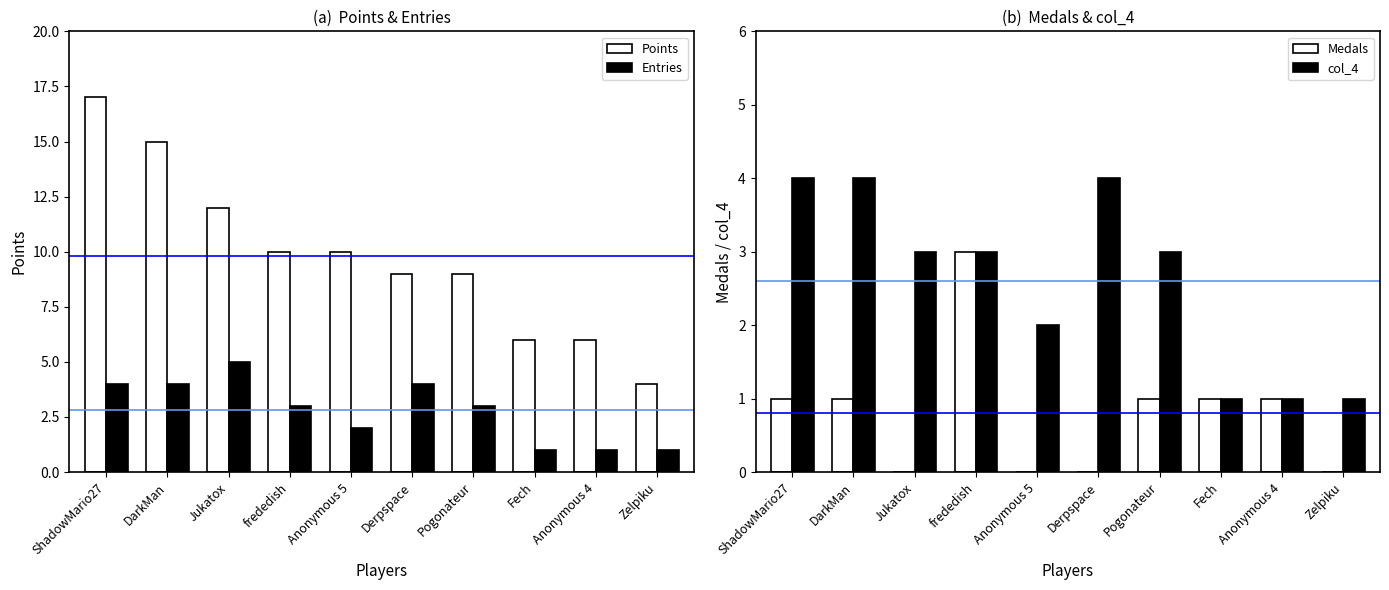

Which series has the widest spread of values?

Points